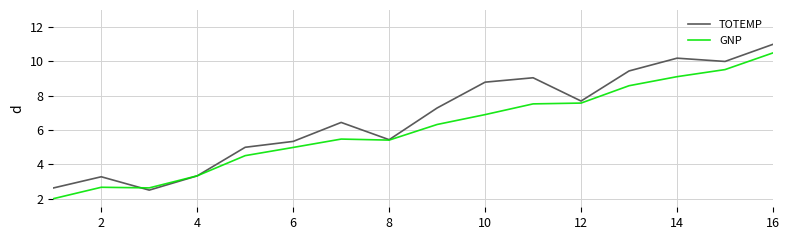

What is the maximum value for GNP?

10.5